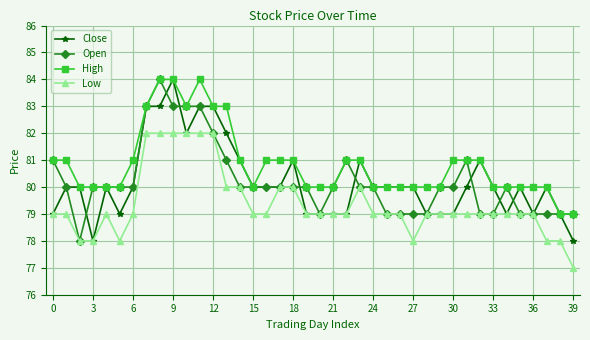

True or false: High has more than 0 points higher than both neighbors.

True